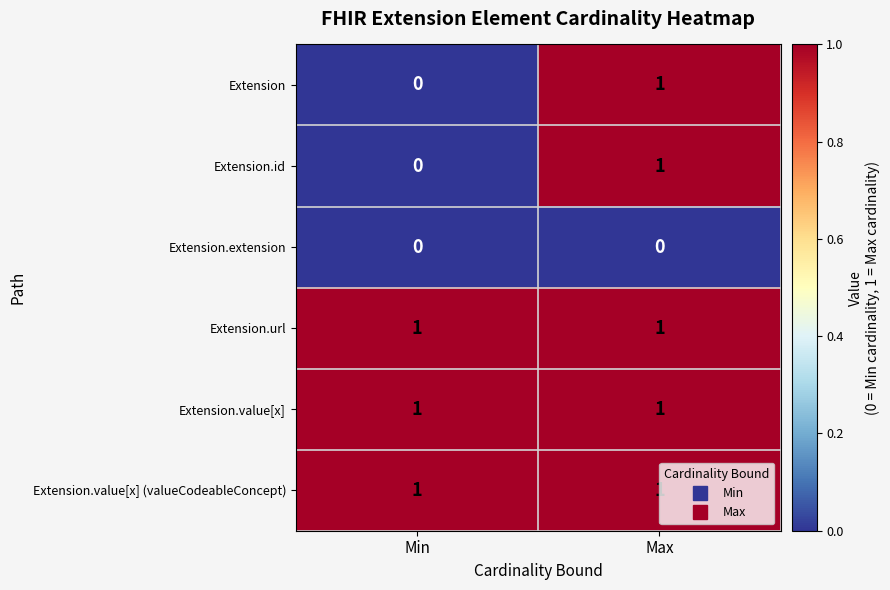

At which category is the sum across all series the highest?

Max